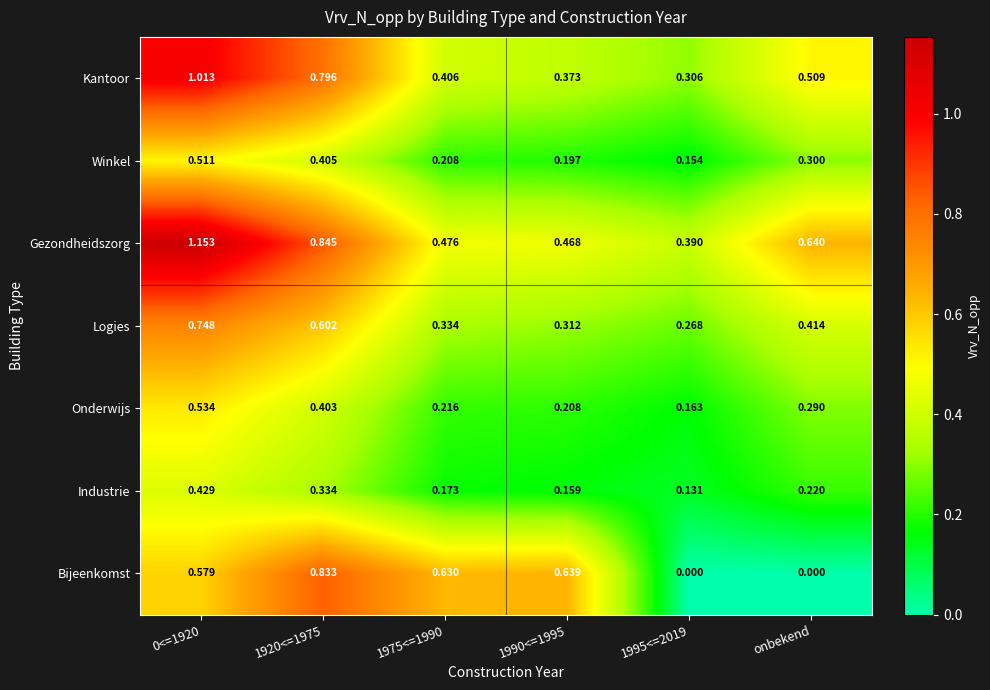

Which series has the widest spread of values?

Bijeenkomst